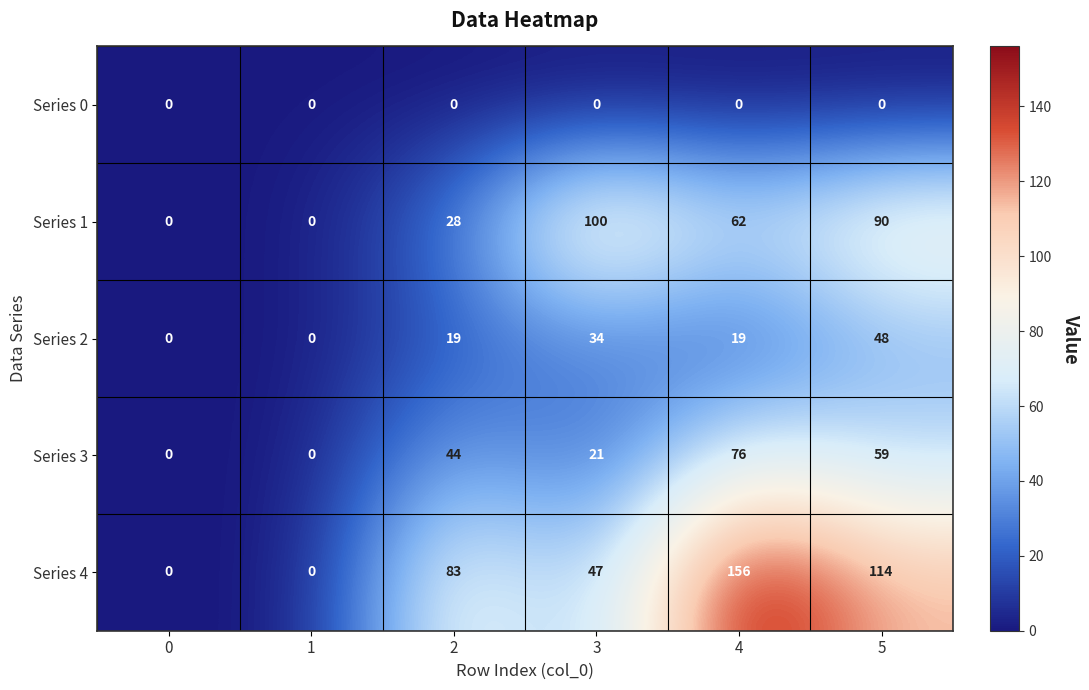

What is the maximum value shown in the chart?

156